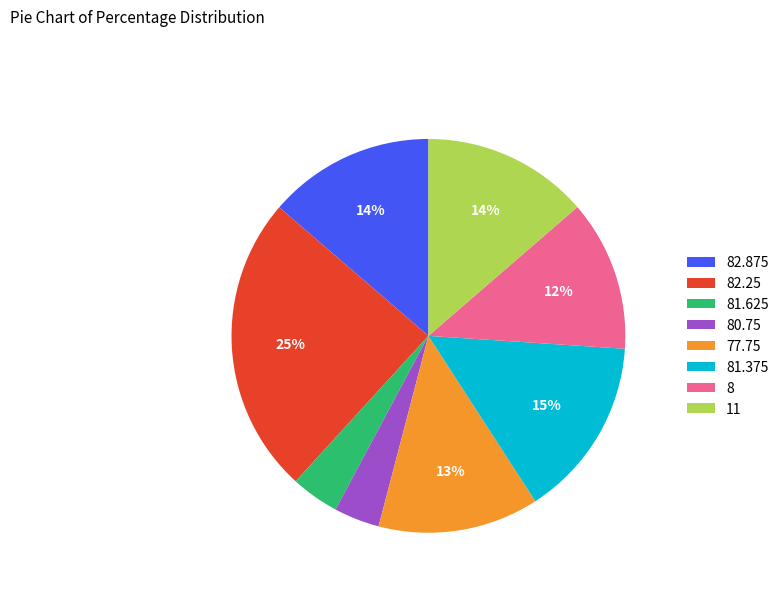

To the nearest percent, what is the average slice percentage?

12%